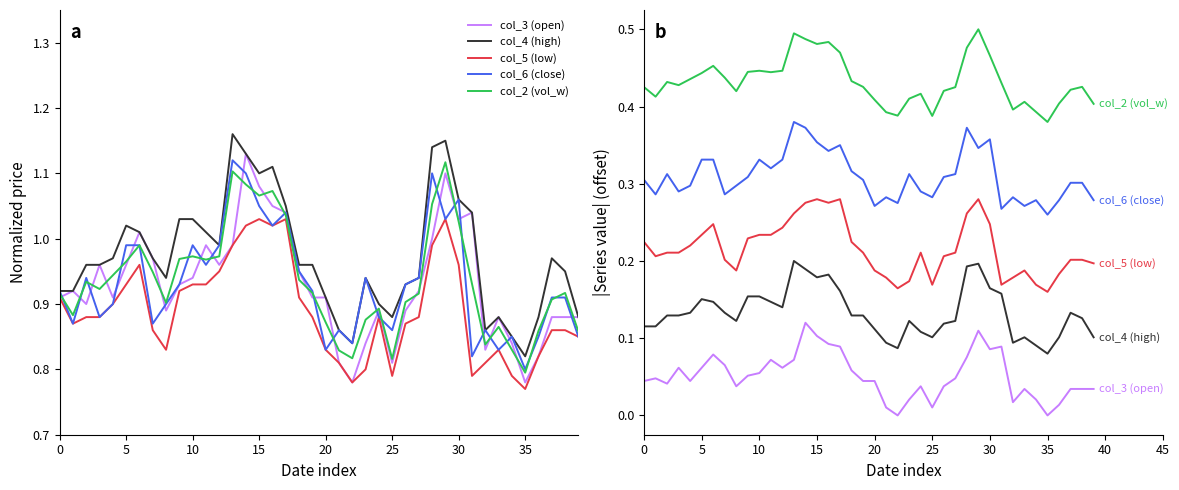

How many lines are shown in the chart?

5